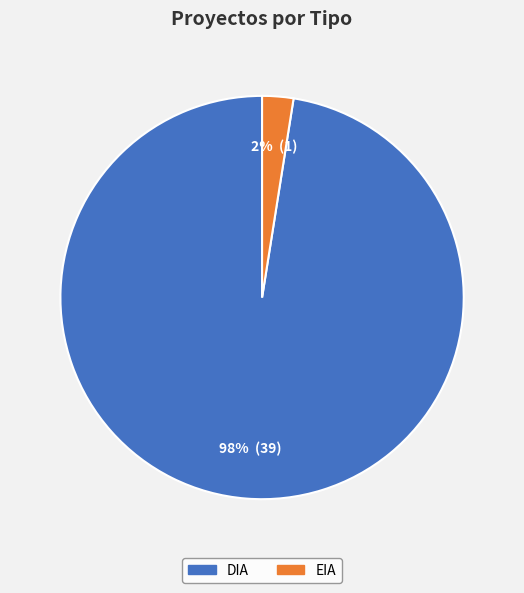

How many slices are in this pie chart?

2